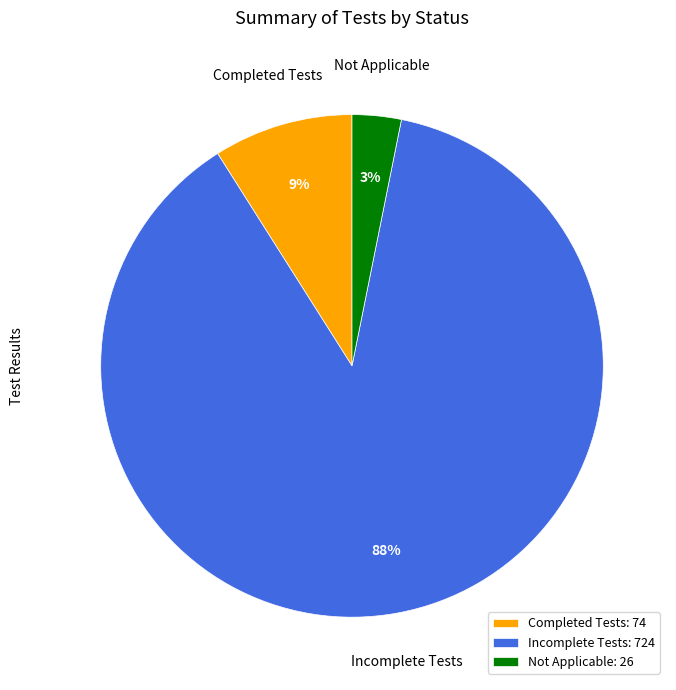

Rank the categories by value from lowest to highest.

Not Applicable: 26, Completed Tests: 74, Incomplete Tests: 724